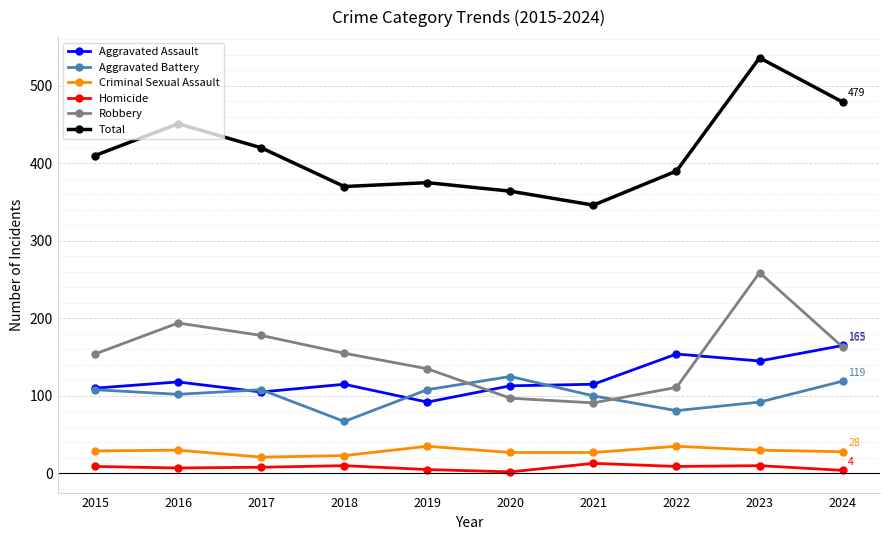

What is the value of the Homicide point at the 4th from the left?

10